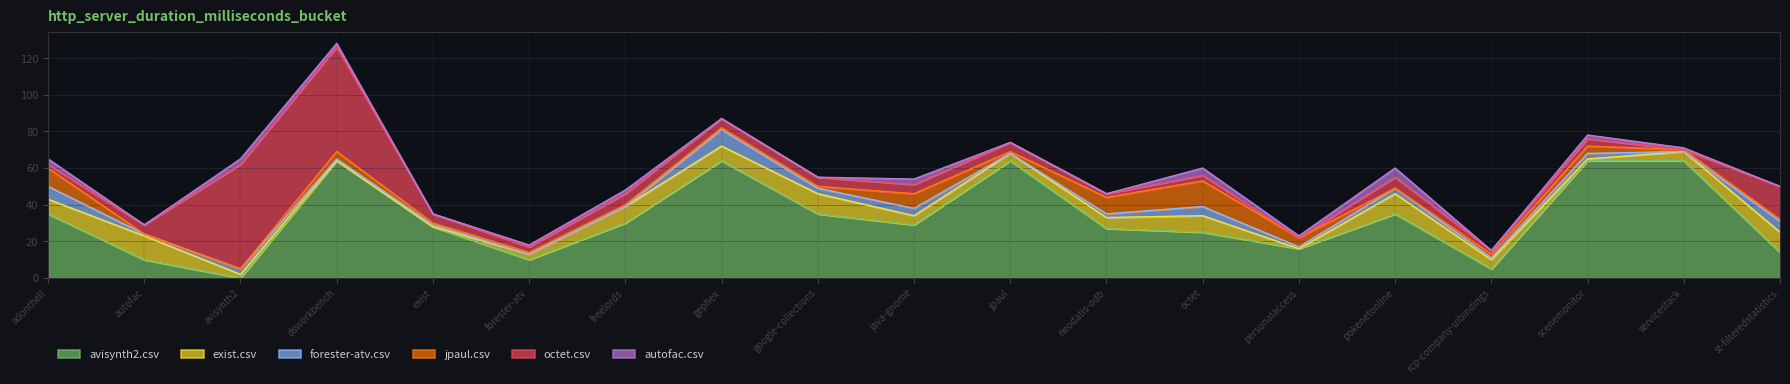

True or false: octet.csv and exist.csv intersect in this chart.

True